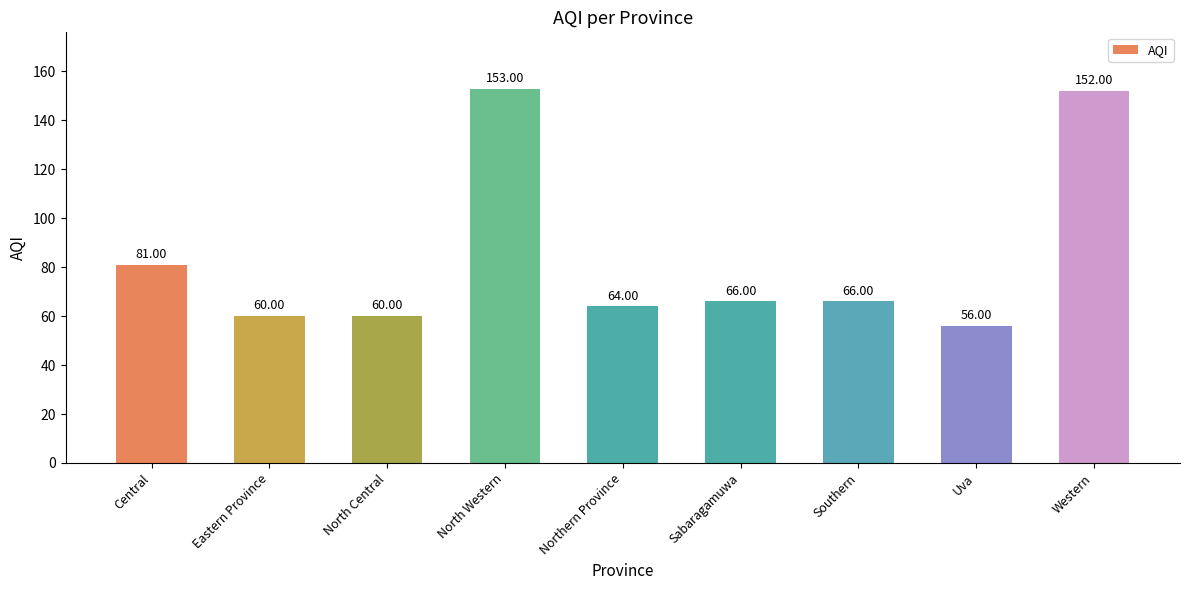

Reading left to right, transcribe all the data shown in this chart.

81	60	60	153	64	66	66	56	152